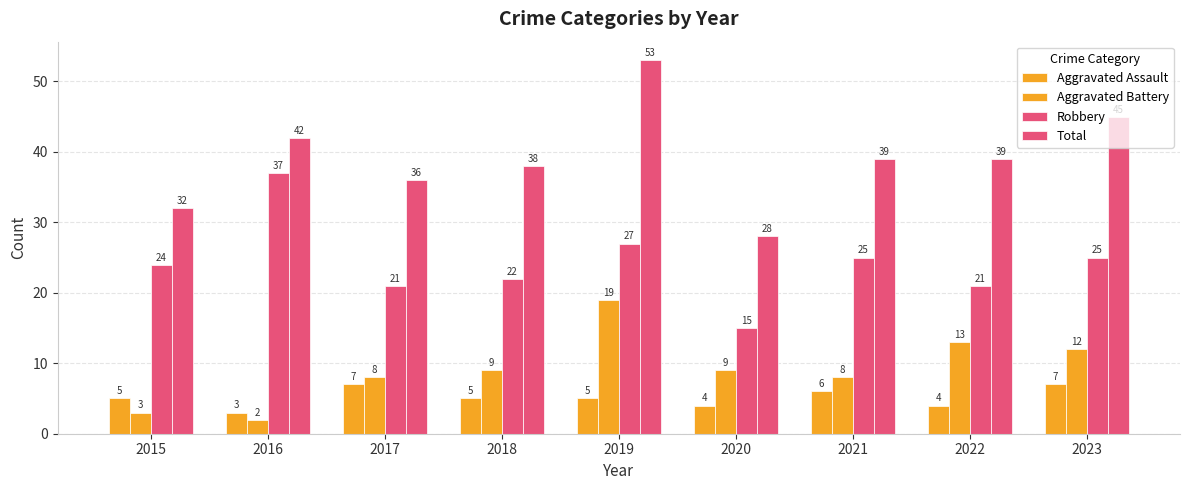

Reading left to right, transcribe all the data shown in this chart.

Aggravated Assault: 2015=5	2016=3	2017=7	2018=5	2019=5	2020=4	2021=6	2022=4	2023=7
Aggravated Battery: 2015=3	2016=2	2017=8	2018=9	2019=19	2020=9	2021=8	2022=13	2023=12
Robbery: 2015=24	2016=37	2017=21	2018=22	2019=27	2020=15	2021=25	2022=21	2023=25
Total: 2015=32	2016=42	2017=36	2018=38	2019=53	2020=28	2021=39	2022=39	2023=45